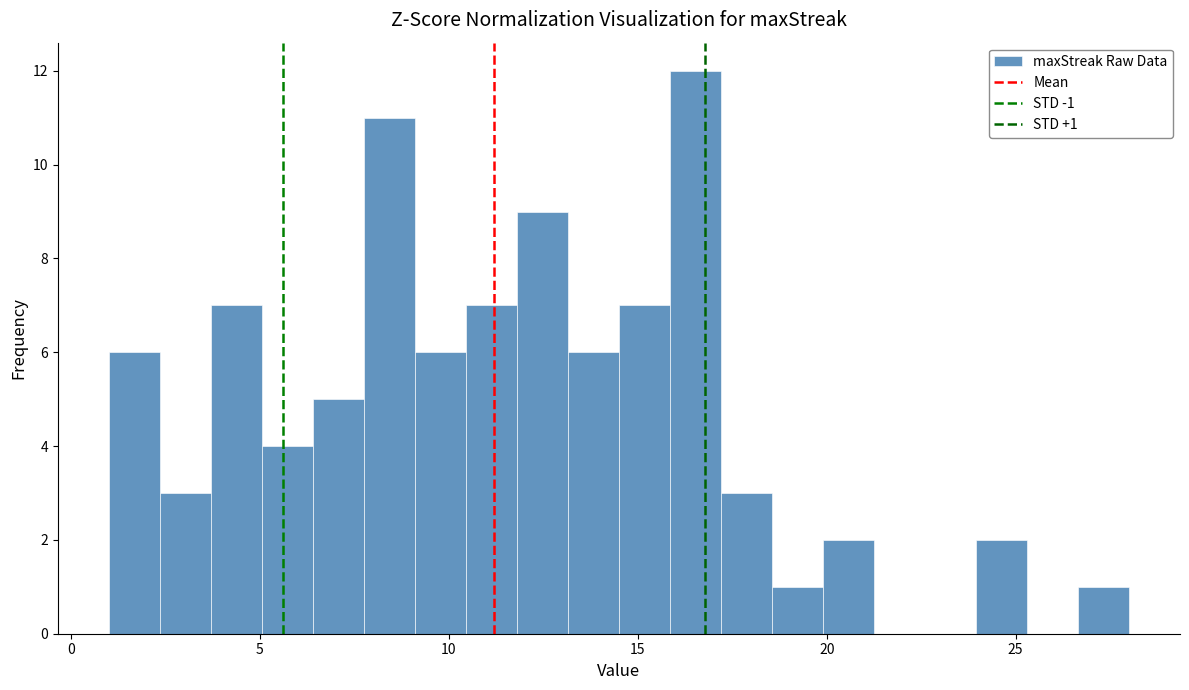

Around what value on the x-axis is the tallest bar? Give the approximate position of its centre, as read against the axis.

16.5